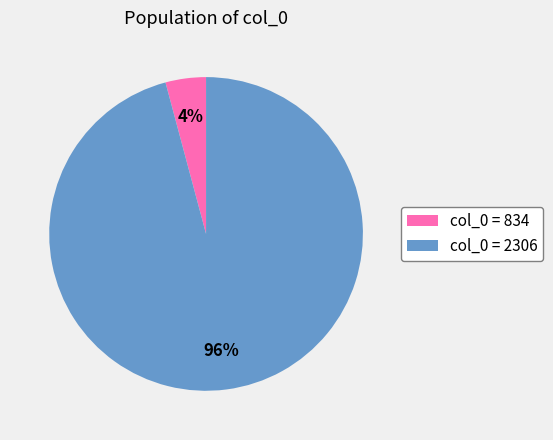

Which slice is the largest?

col_0 = 2306